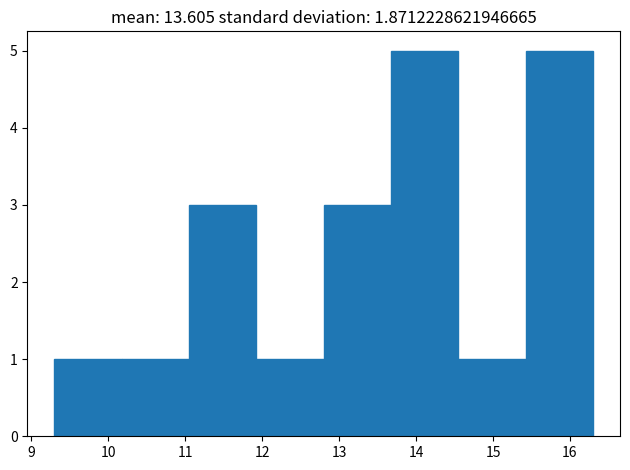

Reading left to right, transcribe this chart: for each bar, give the range it covers on the x-axis and its height. Neither the bar edges nor the heights are printed on the chart, so give them approximately, as read against the axes.

9.3 to 10.2: 1
10.2 to 11.1: 1
11.1 to 11.9: 3
11.9 to 12.8: 1
12.8 to 13.7: 3
13.7 to 14.6: 5
14.6 to 15.4: 1
15.4 to 16.3: 5